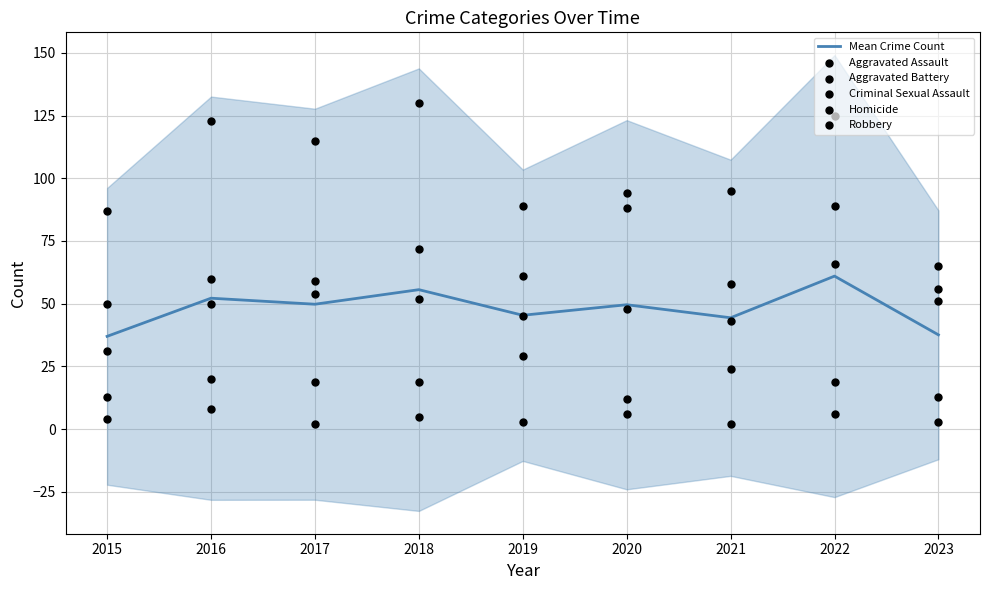

What are all the series names shown in the legend?

Mean Crime Count, Aggravated Assault, Aggravated Battery, Criminal Sexual Assault, Homicide, Robbery